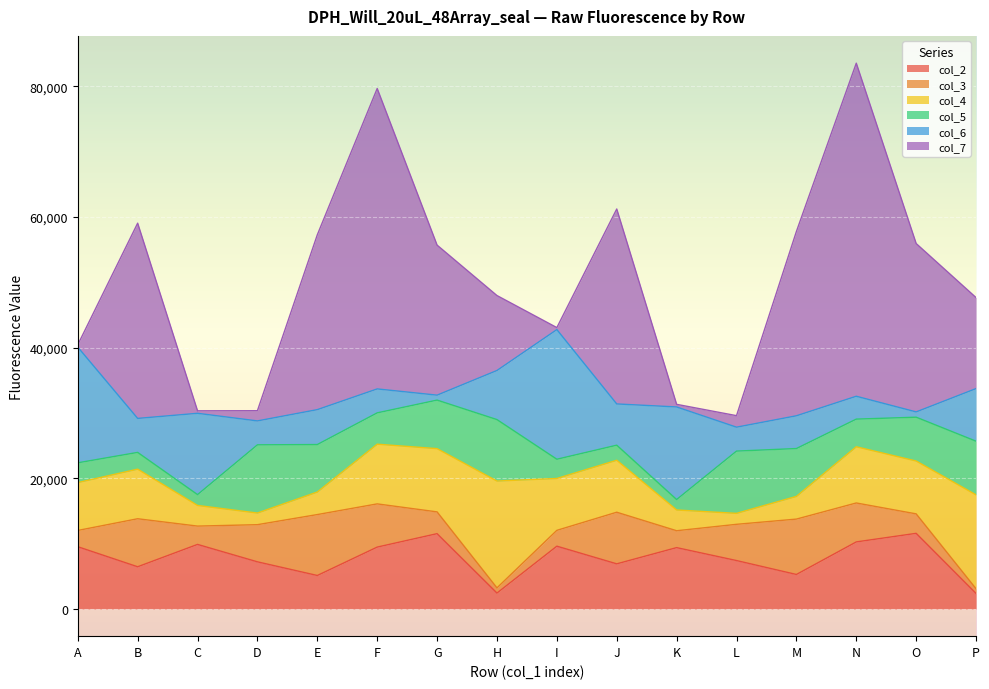

How many series are shown in this chart?

6